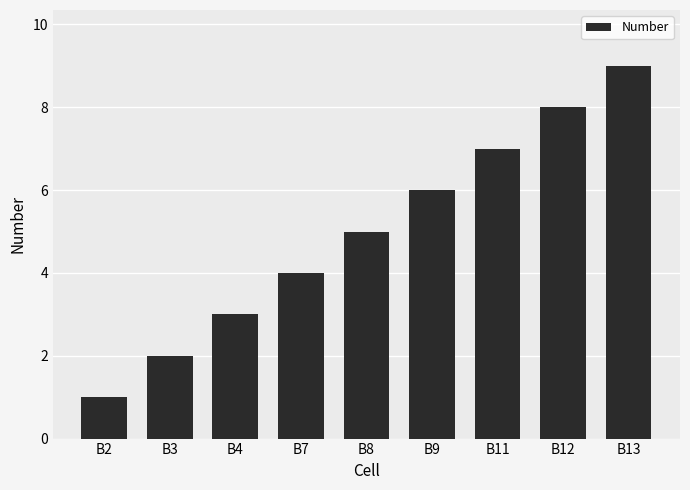

What is the change in value from B4 to B9?

+3